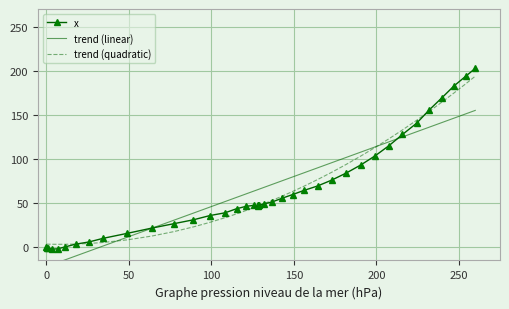

True or false: trend (quadratic) and x cross at least once.

True